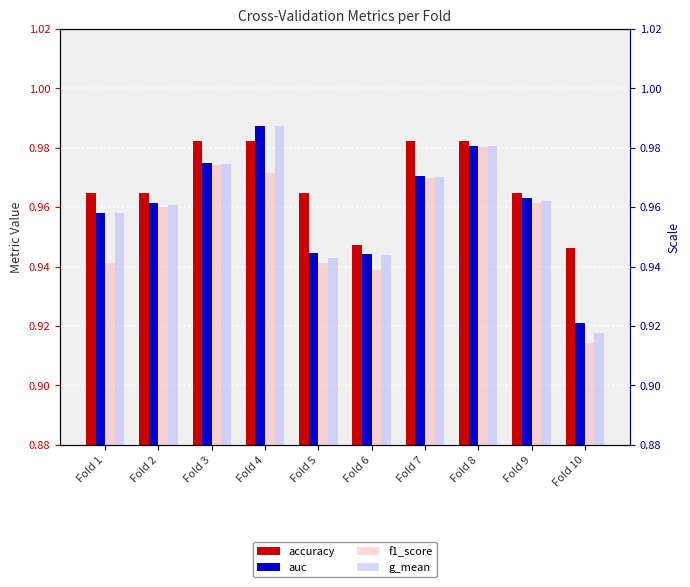

At how many categories does at least one series exceed 0?

10